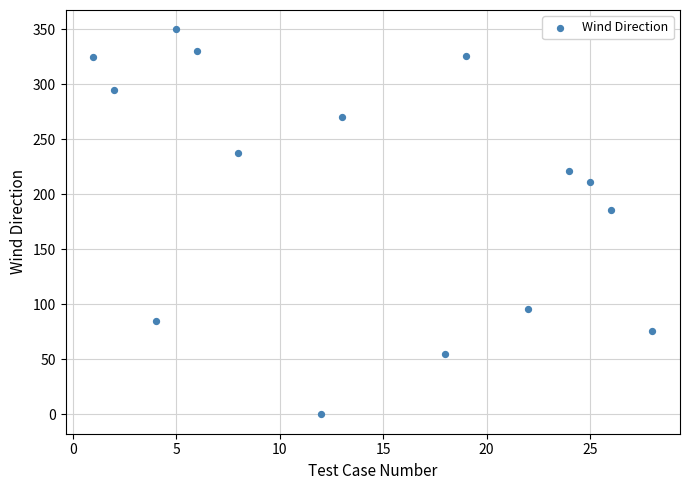

What Y value in the scatter plot is closest to 175?

186